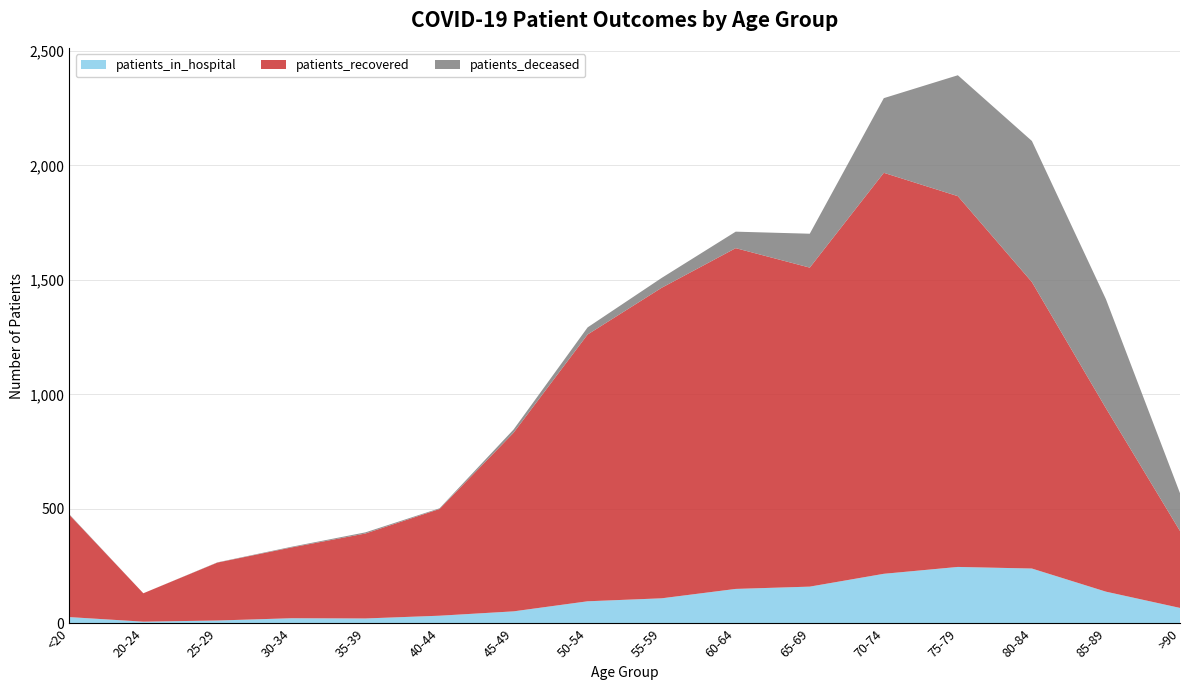

Reading left to right, extract all data points from this chart.

patients_in_hospital: 28	8	13	23	22	34	53	97	110	151	161	217	247	240	139	68
patients_recovered: 447	124	253	309	371	466	780	1165	1356	1488	1393	1751	1619	1251	801	336
patients_deceased: 2	0	1	3	5	3	14	31	43	72	148	326	528	616	476	165